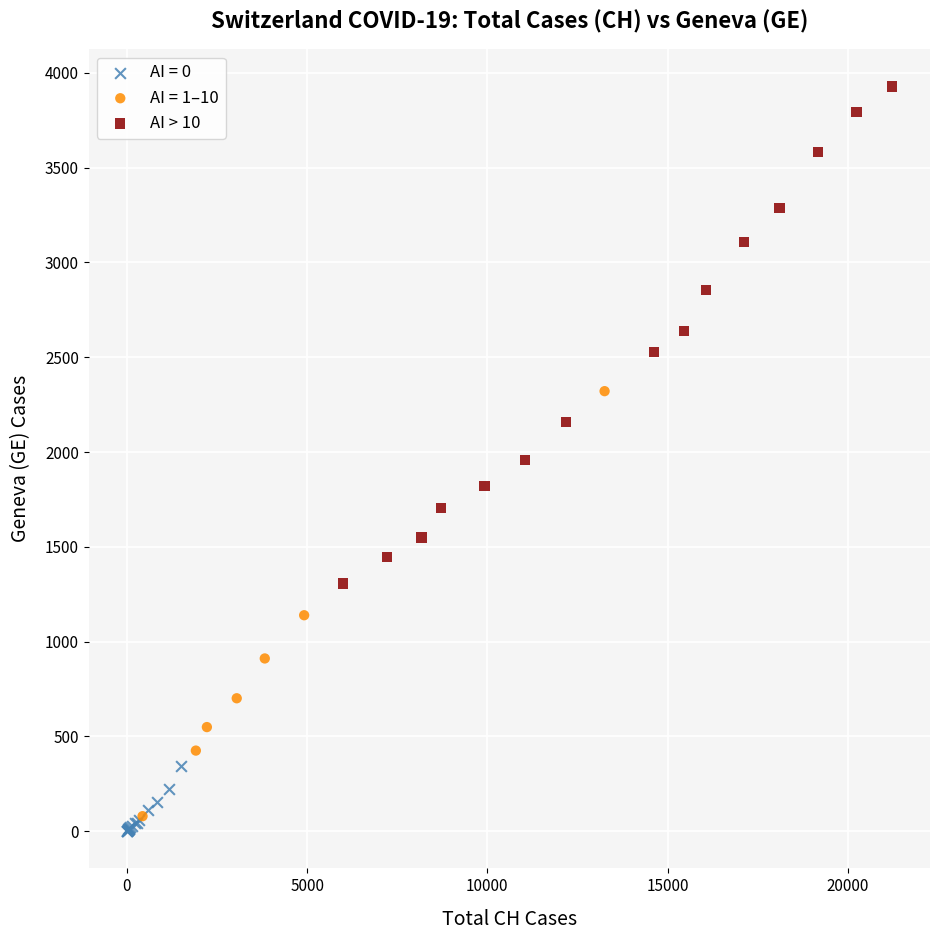

Which series has the widest spread of Y values?

AI > 10